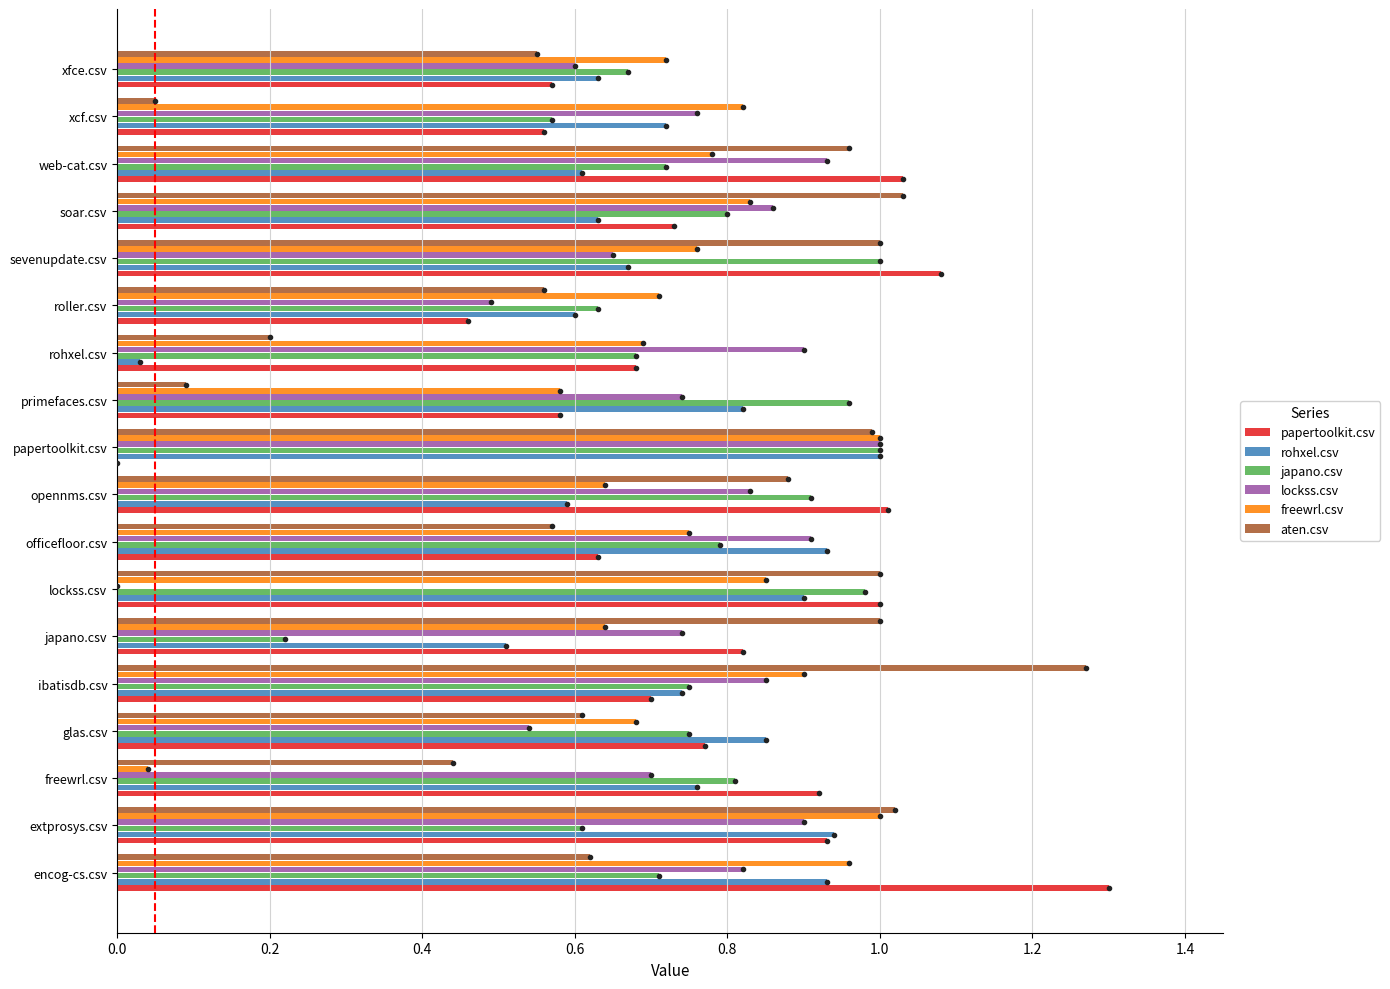

The value of lockss.csv at officefloor.csv is 0.6. True or false?

False